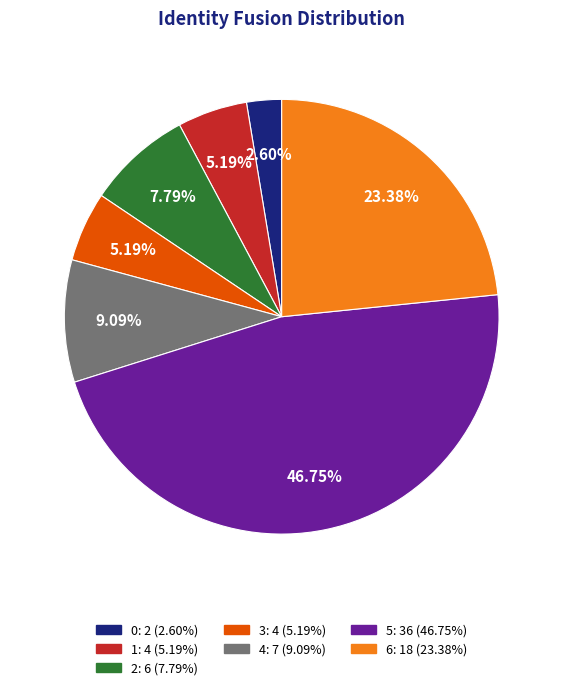

How many slices are in this pie chart?

7